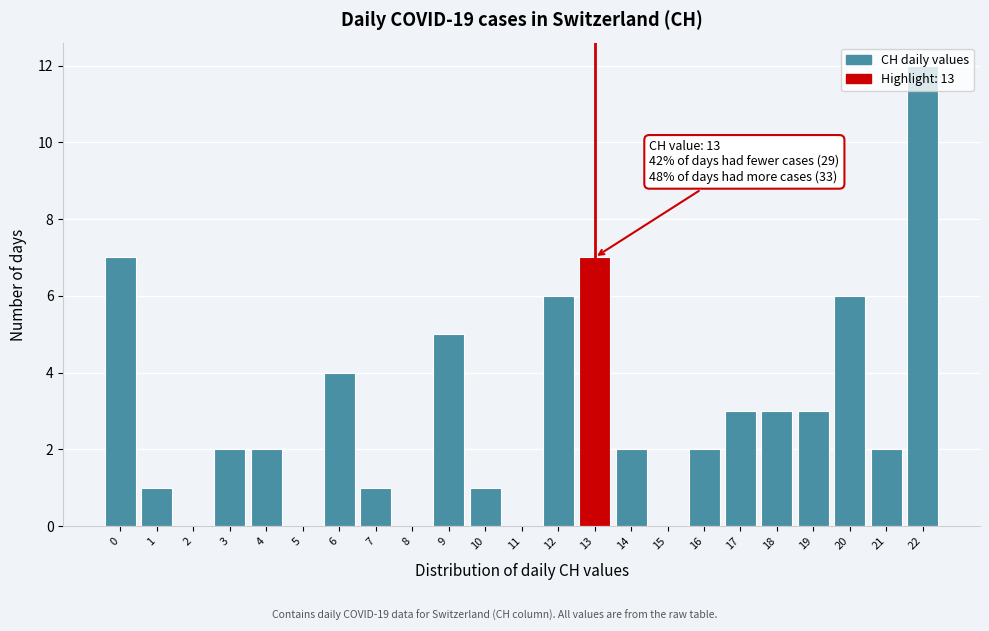

Which range on the x-axis has the tallest bar?

21.5 to 22.5